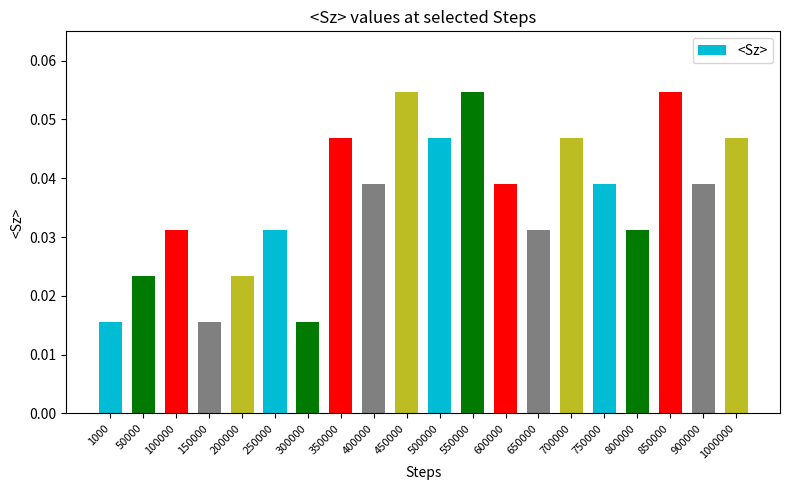

How many values are between 0 and 1?

20